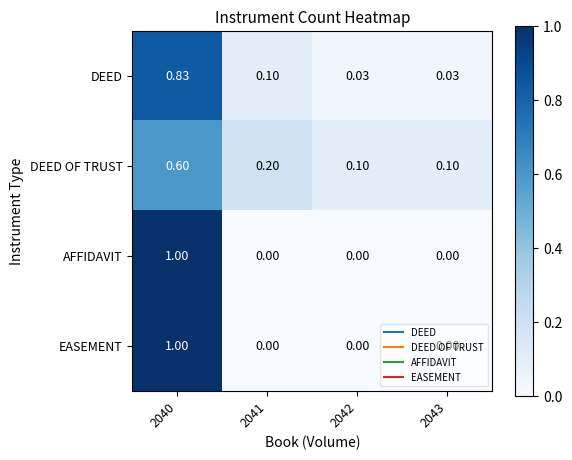

How many distinct data groups are displayed?

4